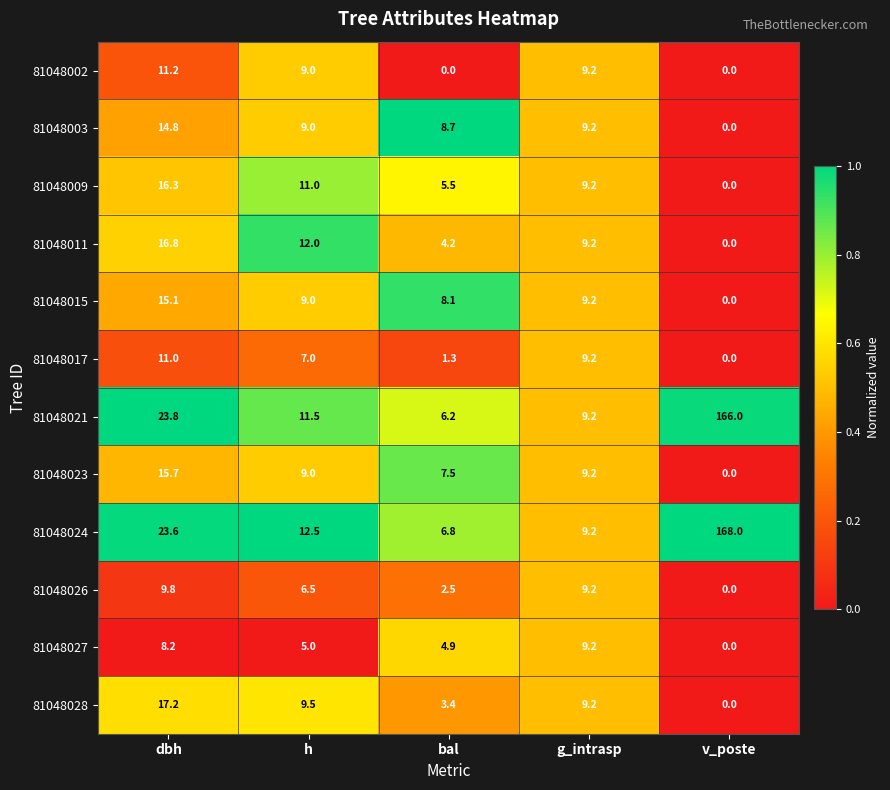

Which series has the largest range (max minus min)?

81048024